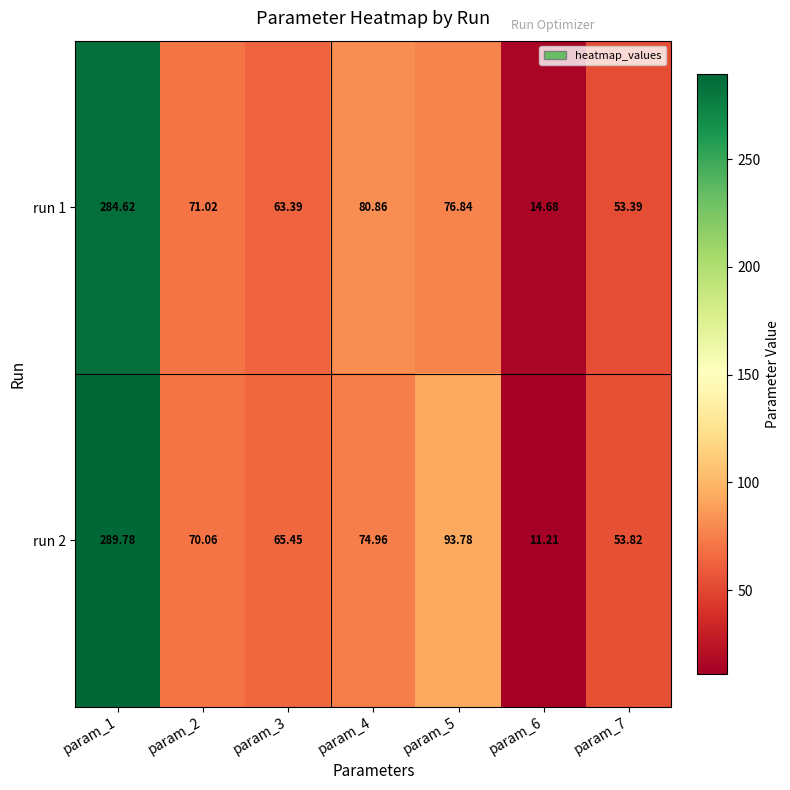

Is the value of run 2 at param_7 greater than the value of run 1 at param_2?

No